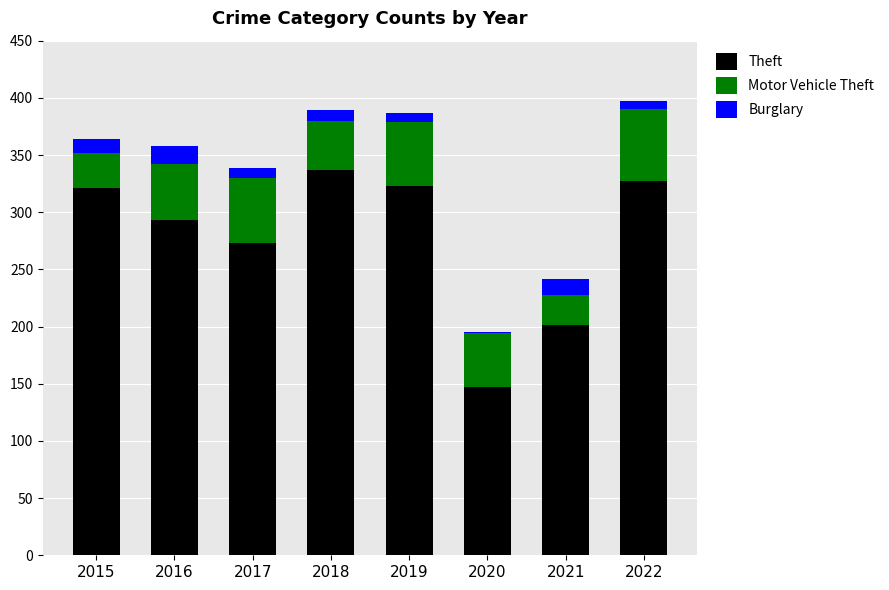

Where is Theft nearest to the value 242?

2017